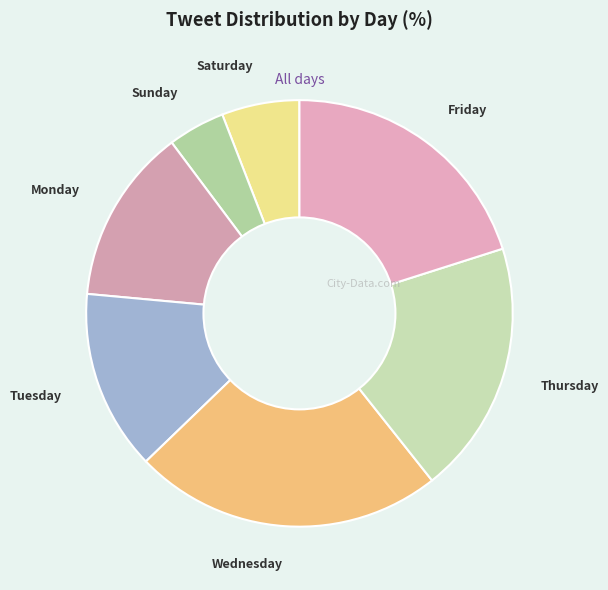

True or false: Wednesday accounts for 37% of the total.

False